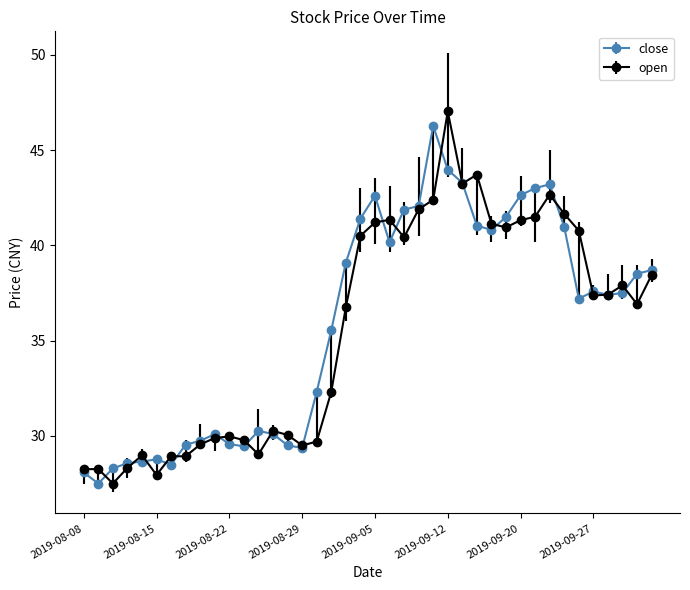

What is the maximum value for close?

46.3